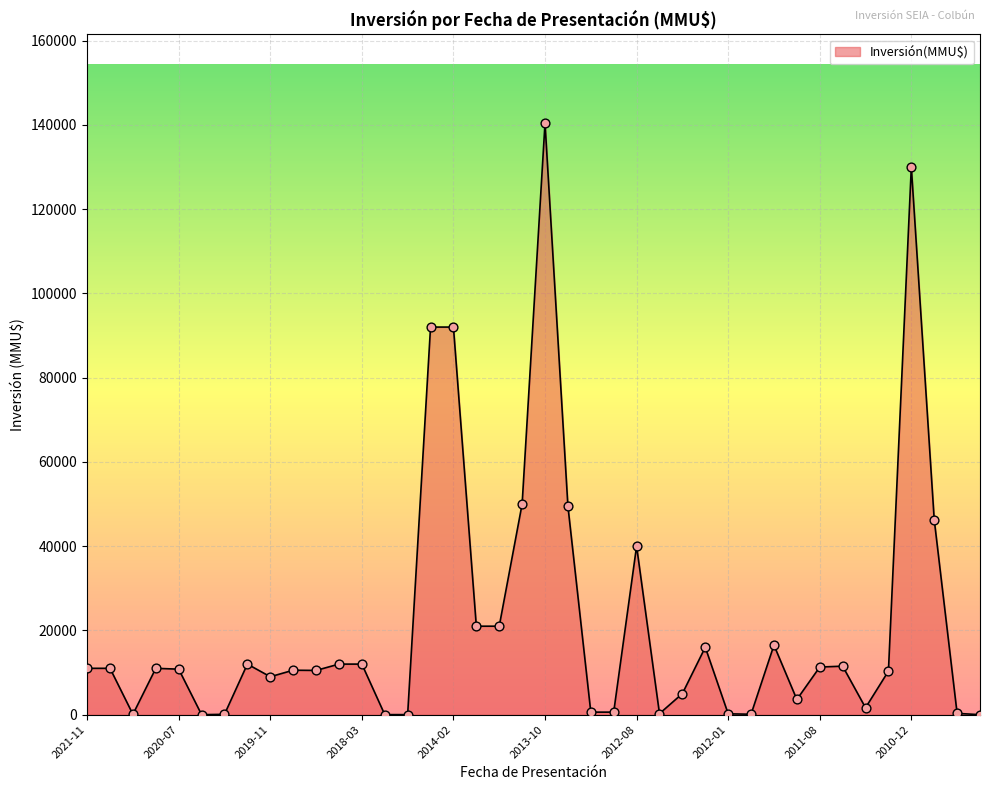

What is the maximum value shown in the chart?

140400